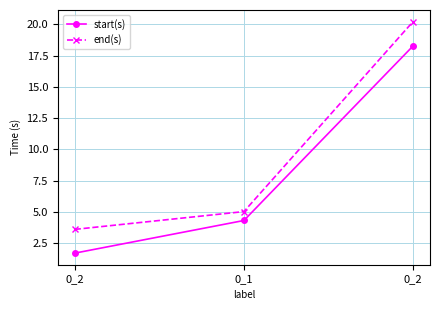

Which series changed the most between 0_2 and 0_1?

start(s)